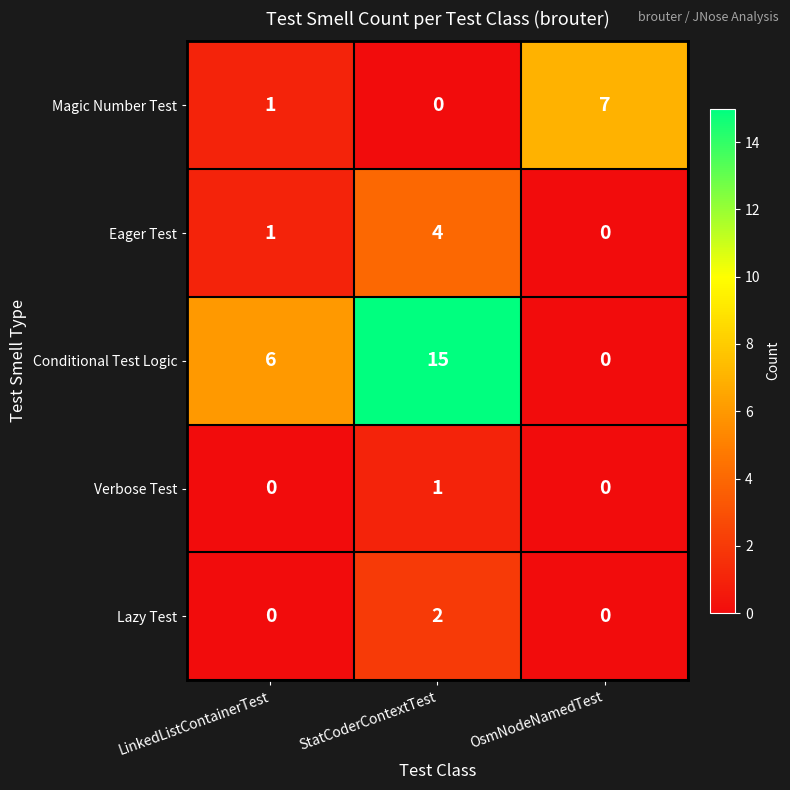

What is the total value across all series at StatCoderContextTest?

22